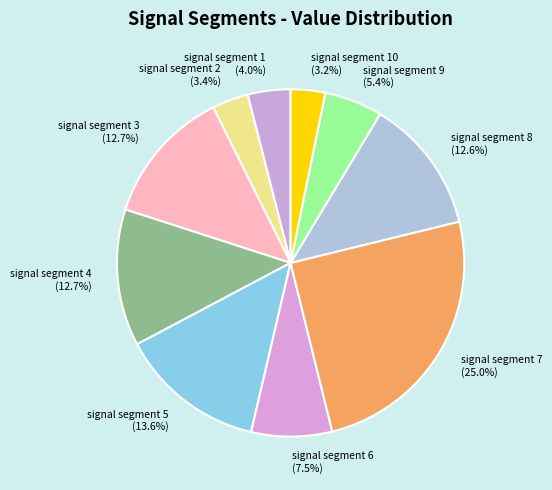

Count the number of slices in the pie.

10